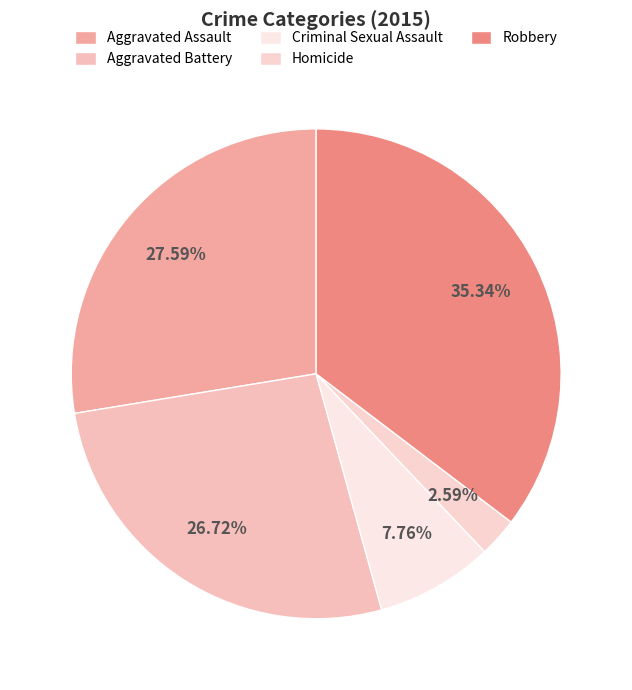

Which category has the biggest portion of the pie?

Robbery